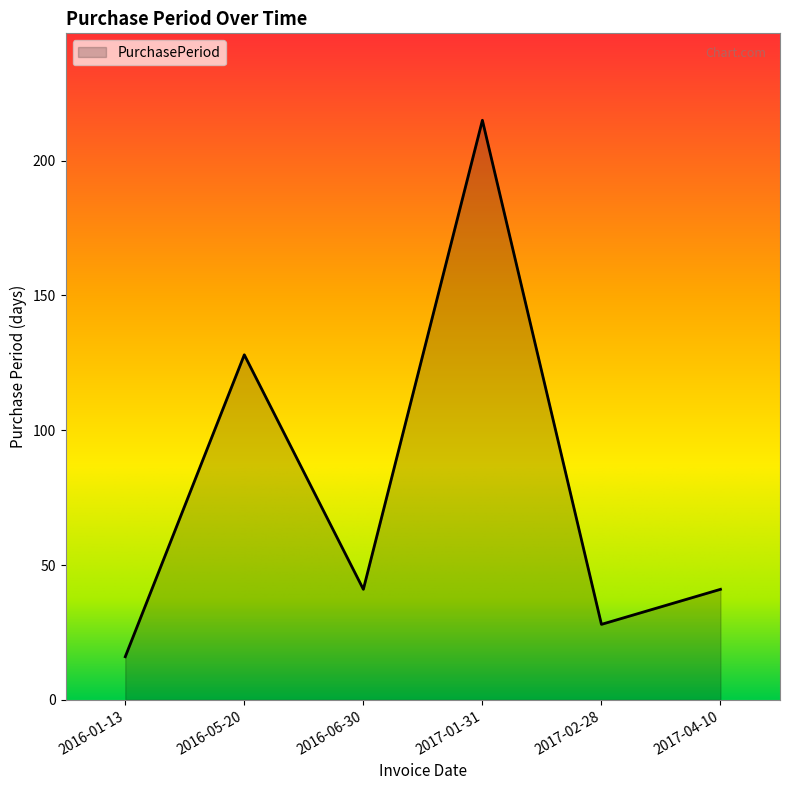

What is the sum of all values?

469